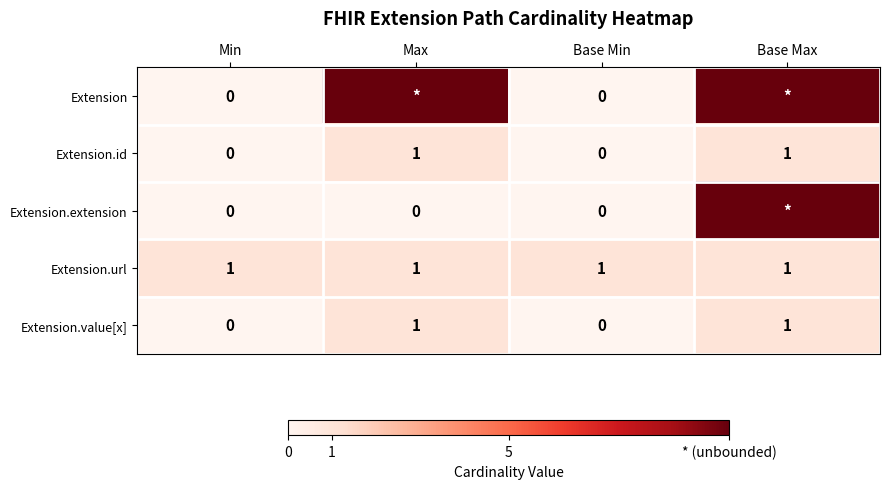

Is it true that Extension.id equals -1 at Min?

False